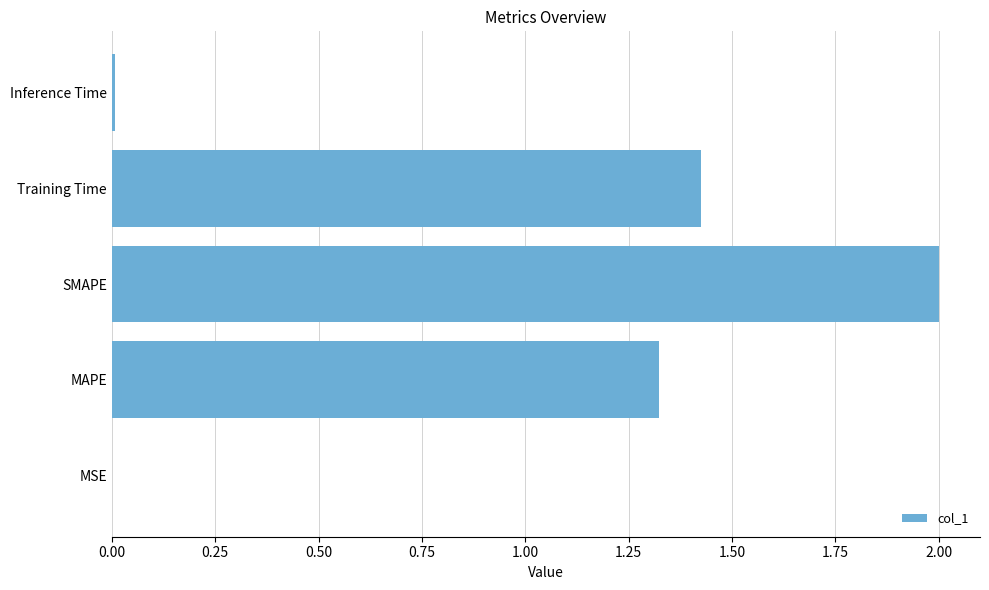

Is it true that the value at SMAPE is 2.0?

True